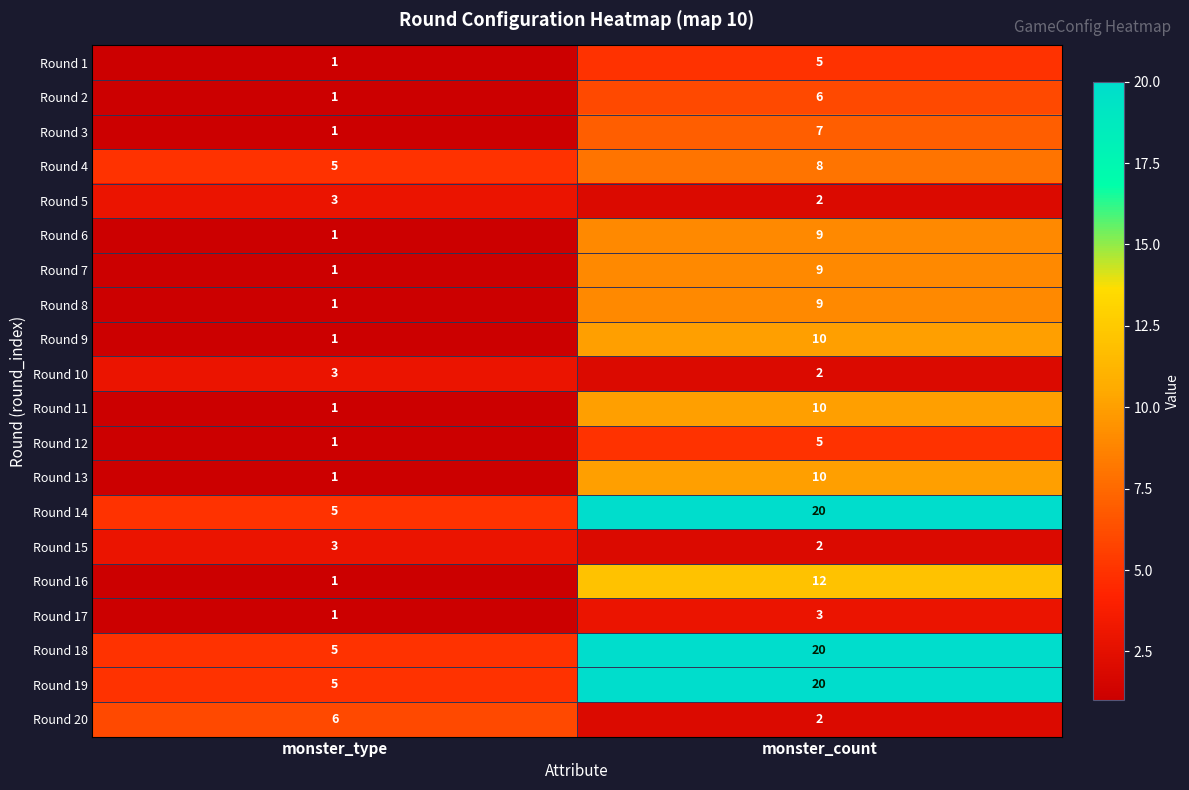

Which label corresponds to the largest value in the chart?

monster_count